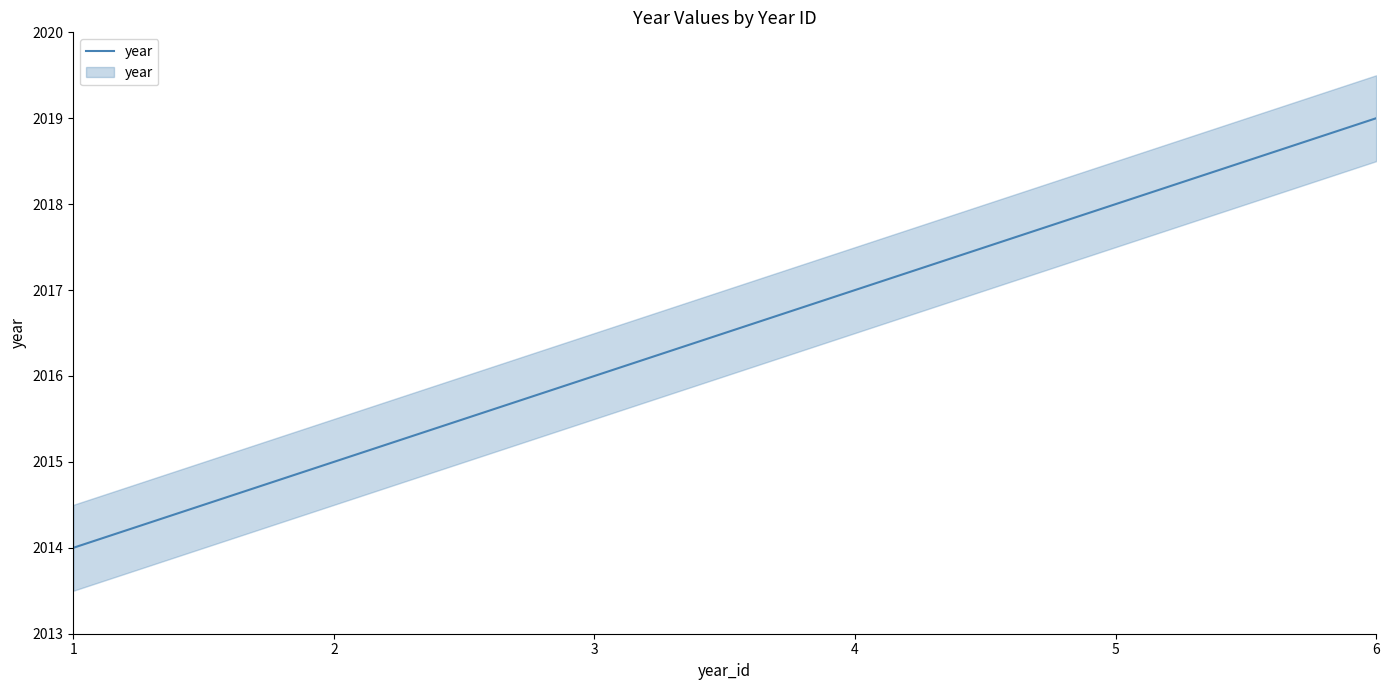

What is the smallest value displayed?

2014